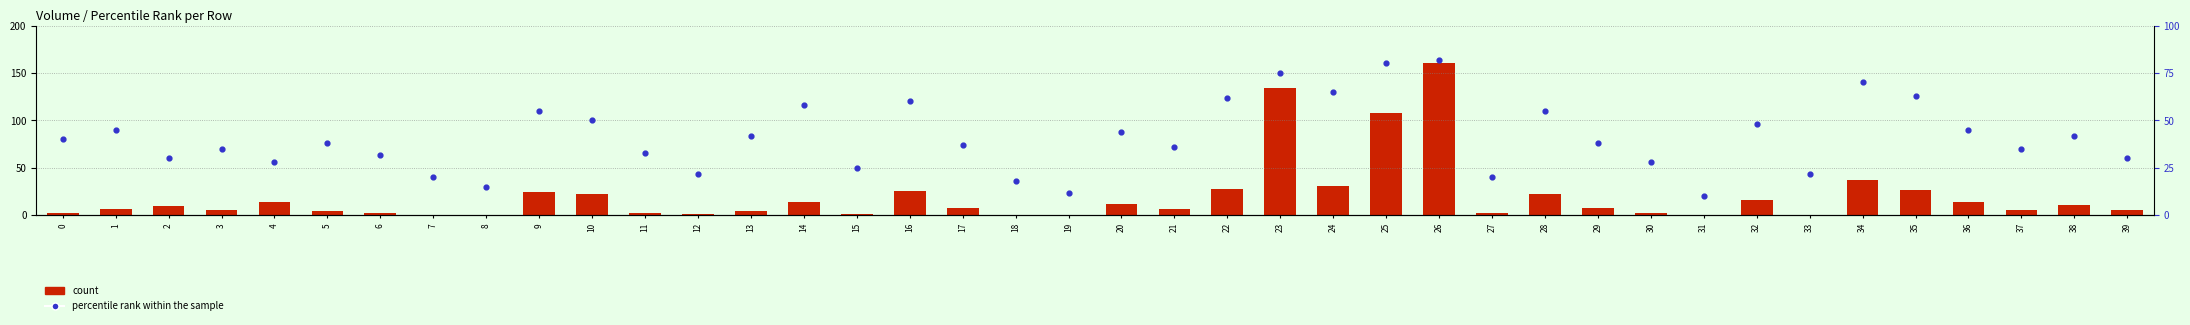

Is the value of count at 17 greater than the value of percentile rank within the sample at 2?

No